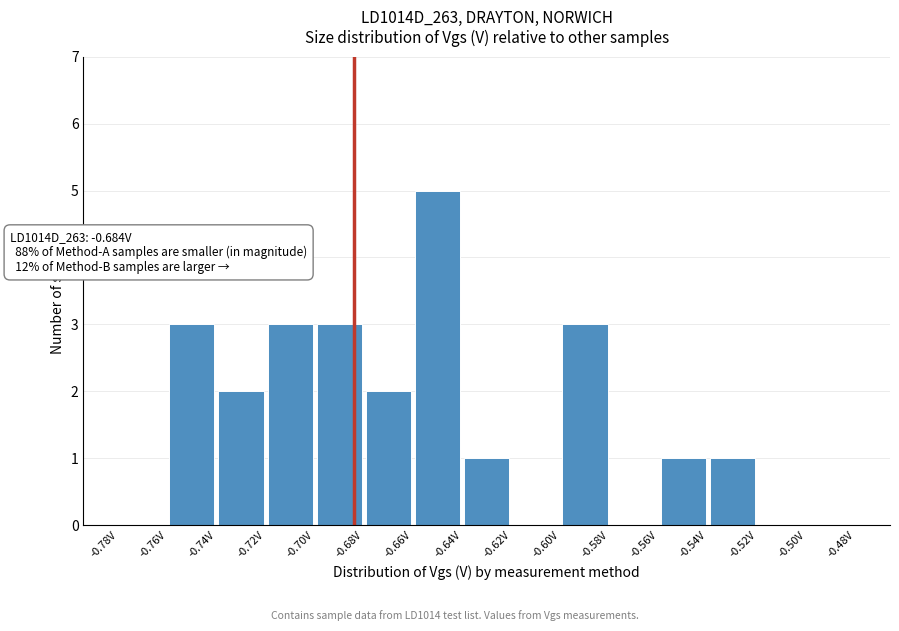

Over which range of the x-axis is the bar tallest?

-0.66 to -0.64